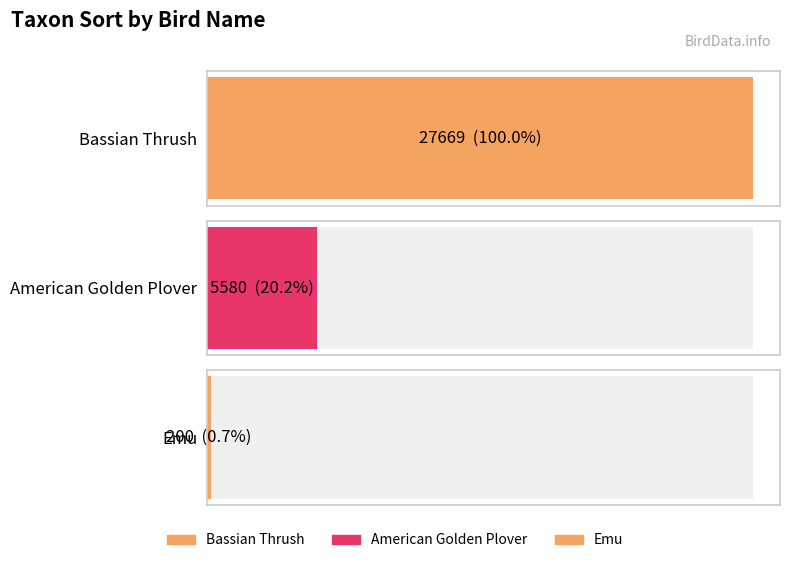

The value at Emu is 89. True or false?

False